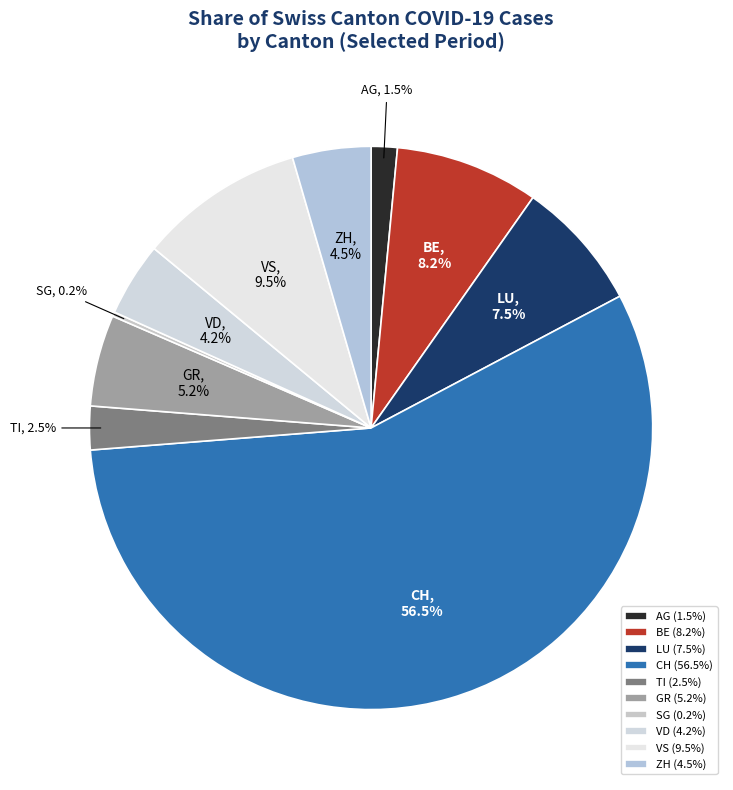

Which slice is the largest?

CH